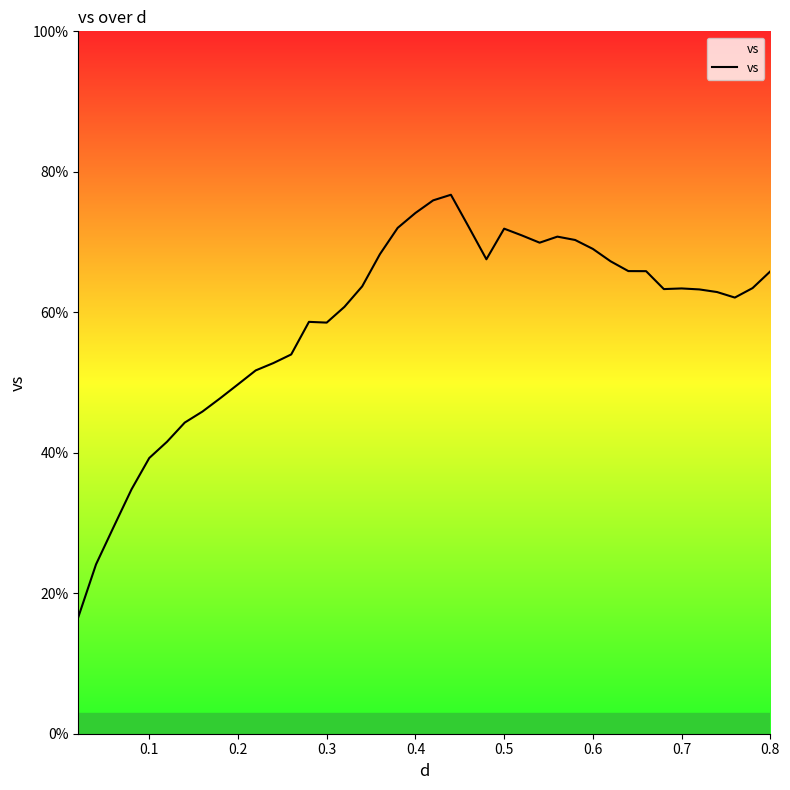

What is the difference between the maximum and minimum values?

60.1